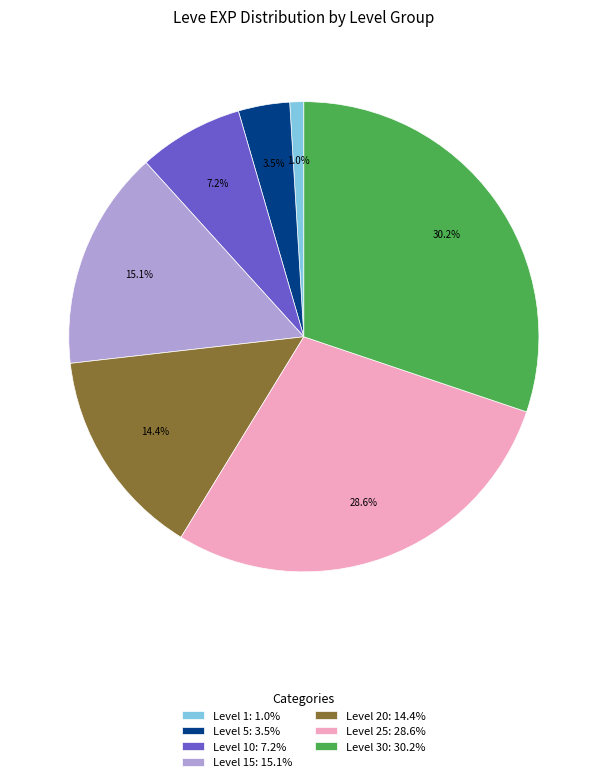

Which has a higher value, Level 15: 15.1% or Level 5: 3.5%?

Level 15: 15.1%